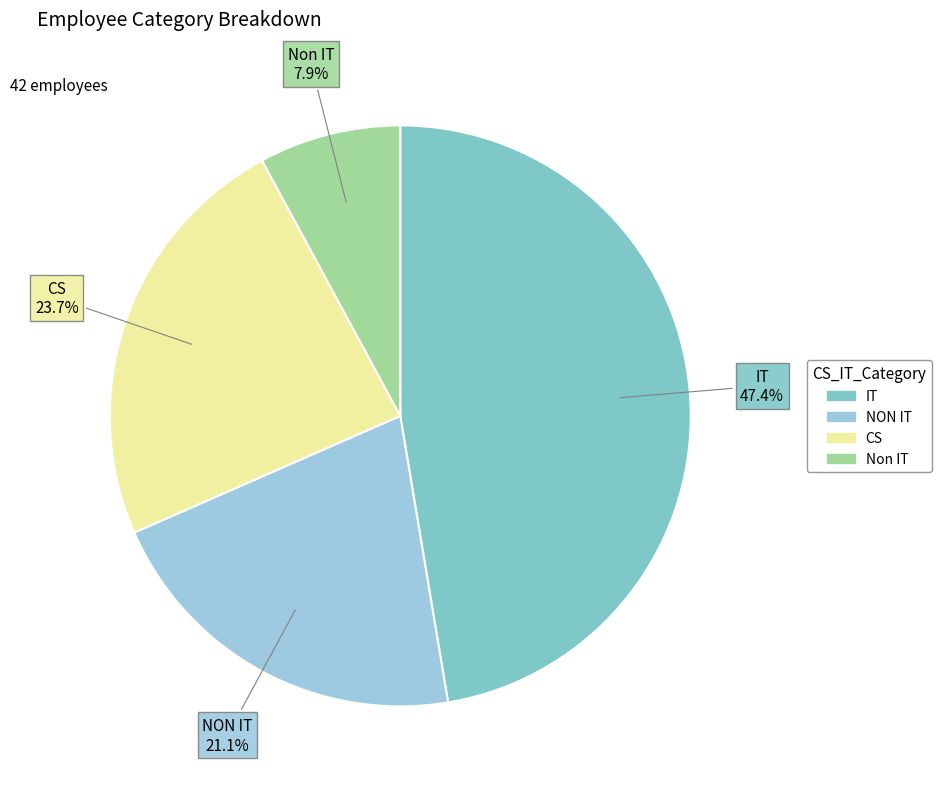

To the nearest percent, what is the difference between the largest and smallest slice percentages?

39%